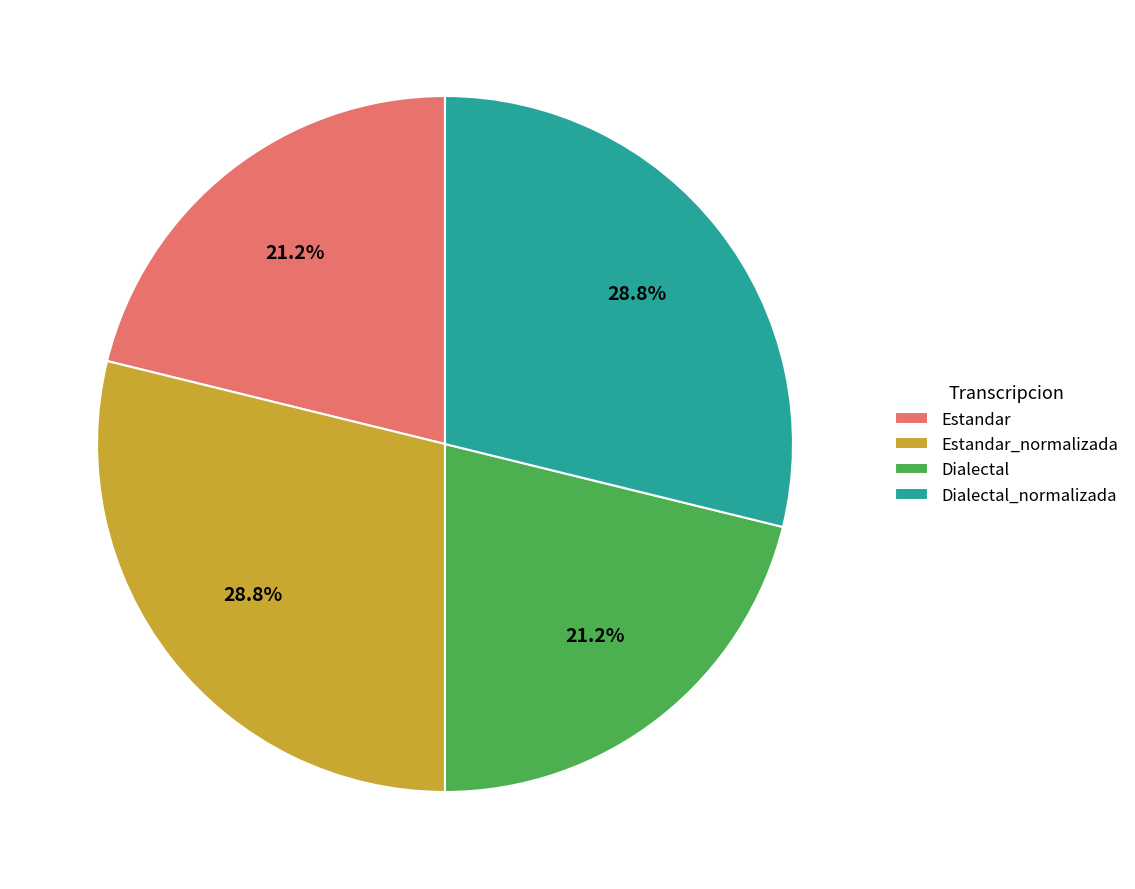

Is it true that Estandar is 21% of the pie?

True